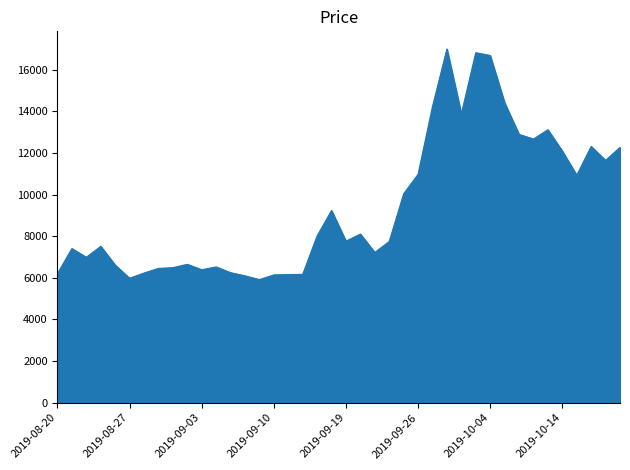

What is the greatest value displayed?

16991